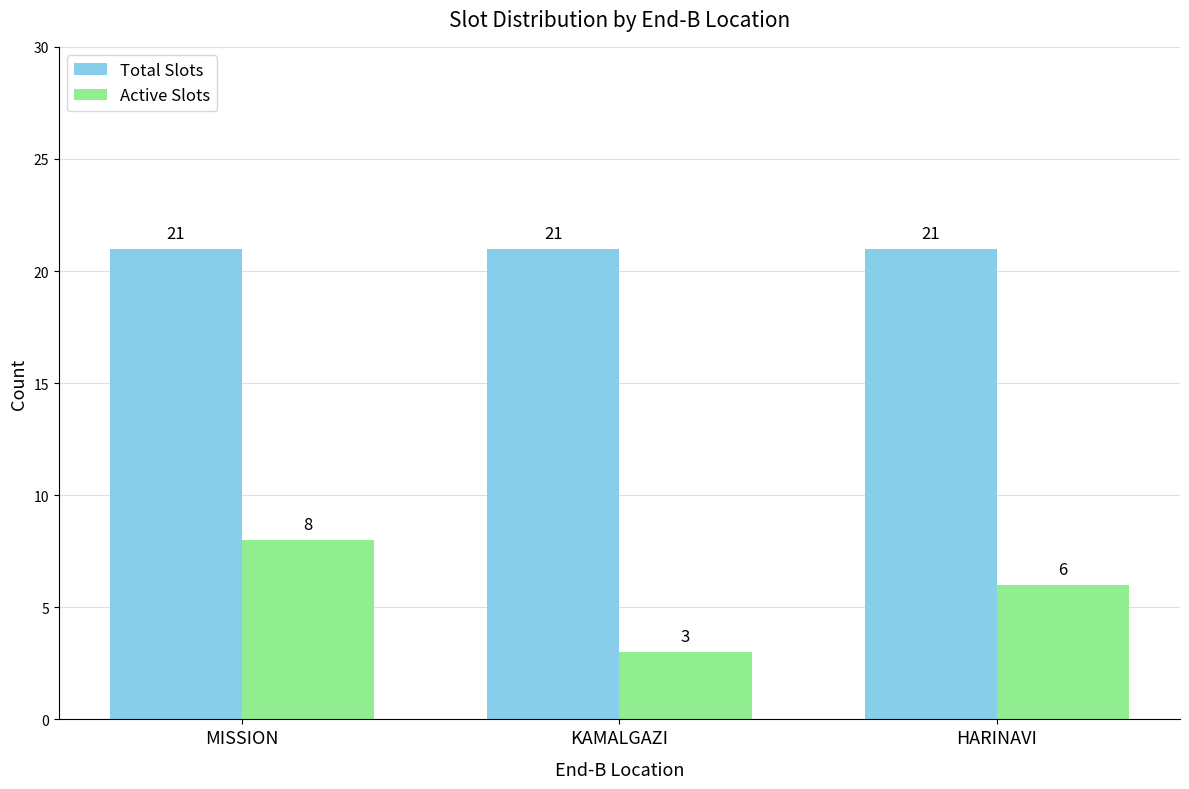

Is it true that Total Slots equals 32 at HARINAVI?

False